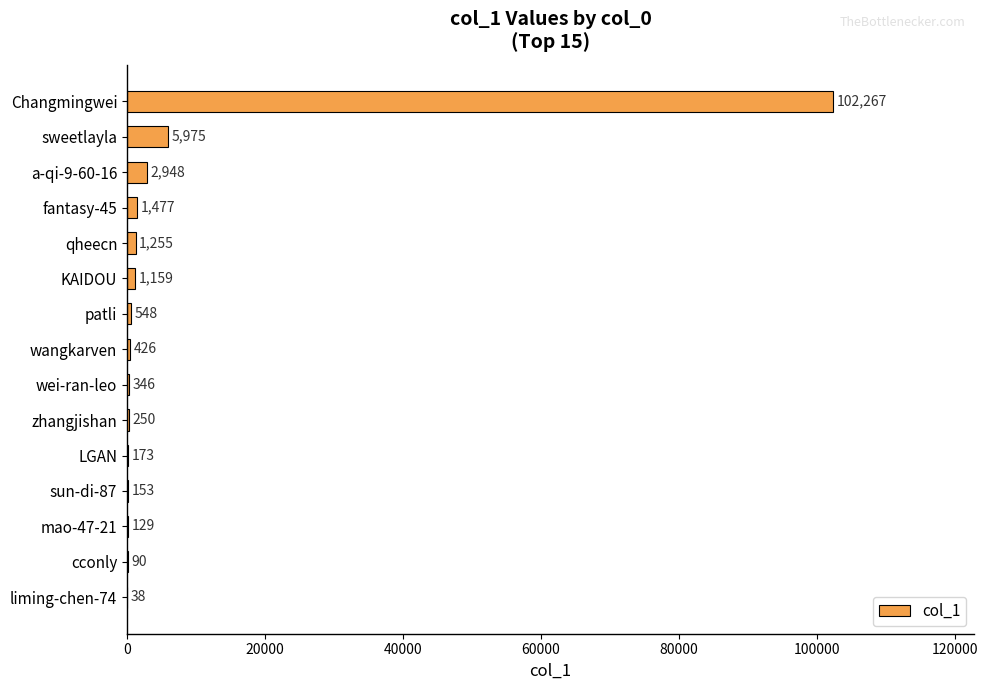

Are the bars grouped side by side (vs. stacked)?

No